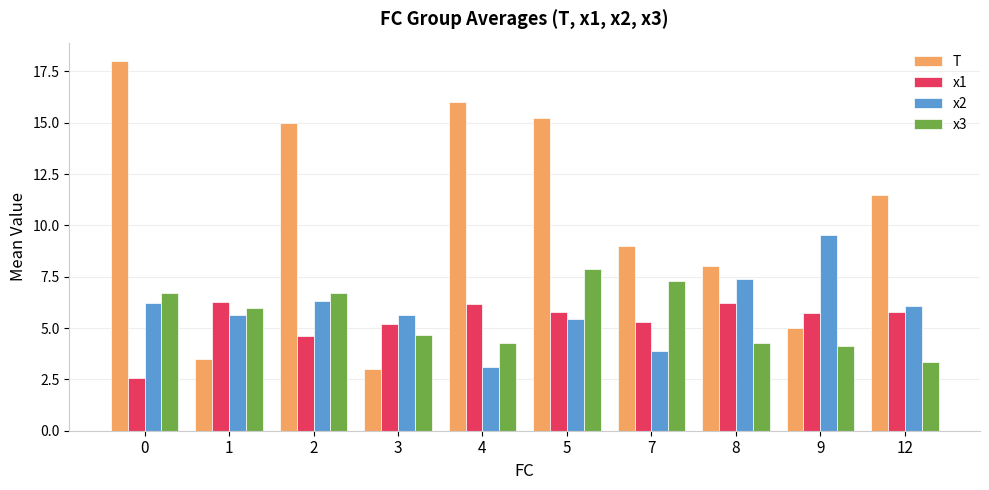

Is it true that x1 equals 3.4 at 1?

False